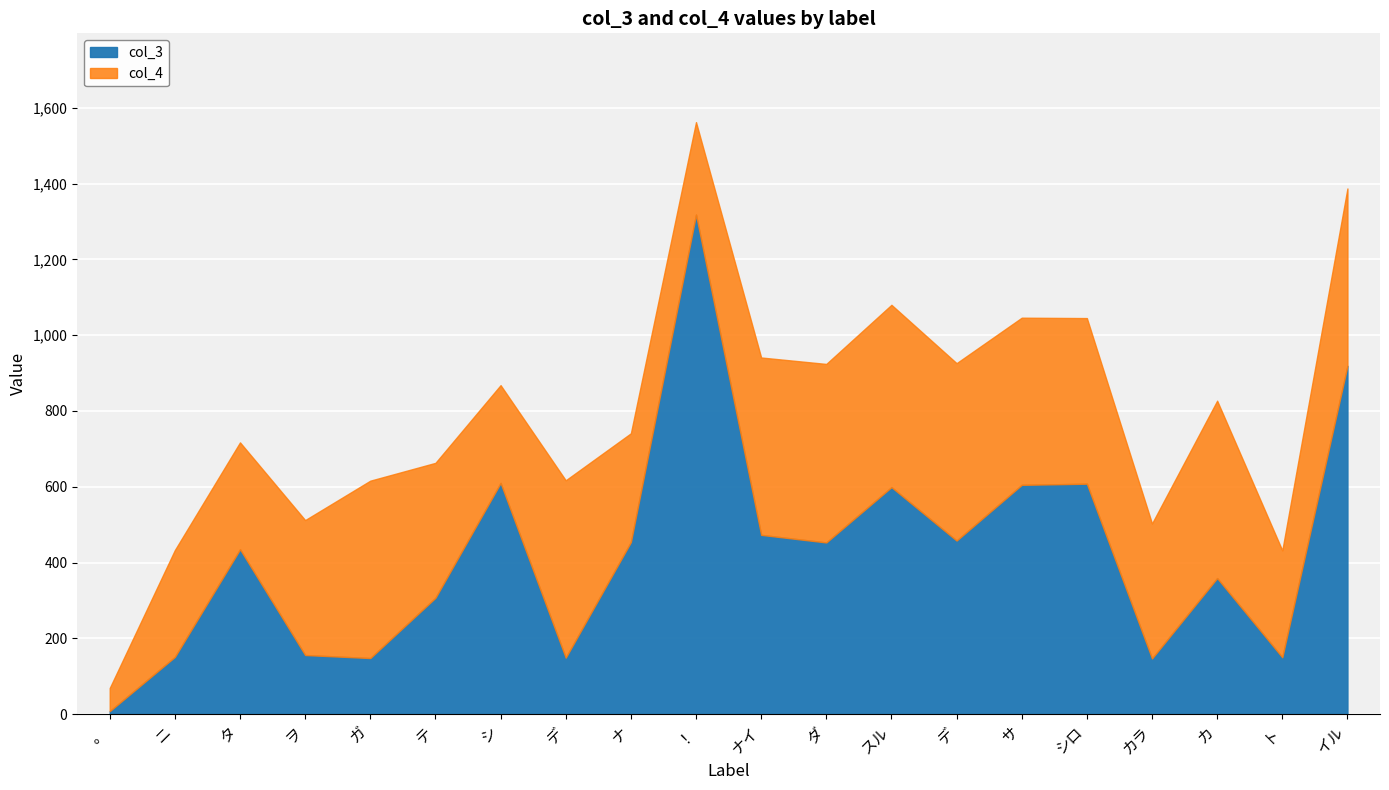

Between ナ and スル, which is larger?

スル